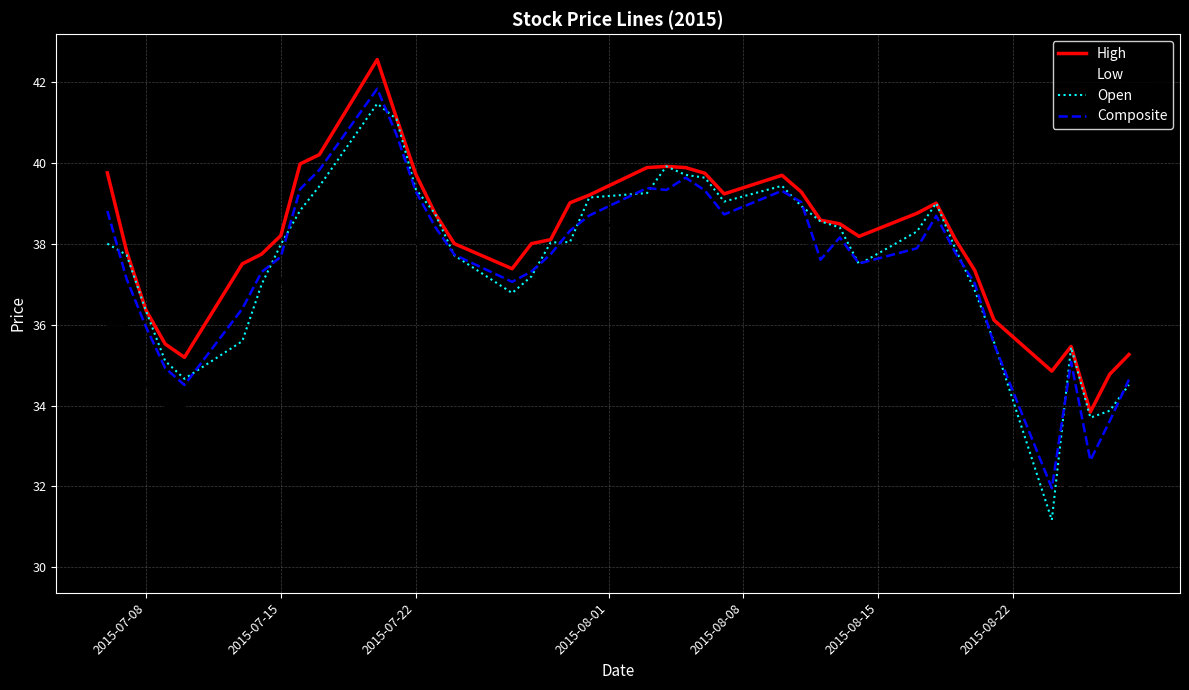

List the series in order of their peak value, lowest first.

Low, Open, Composite, High